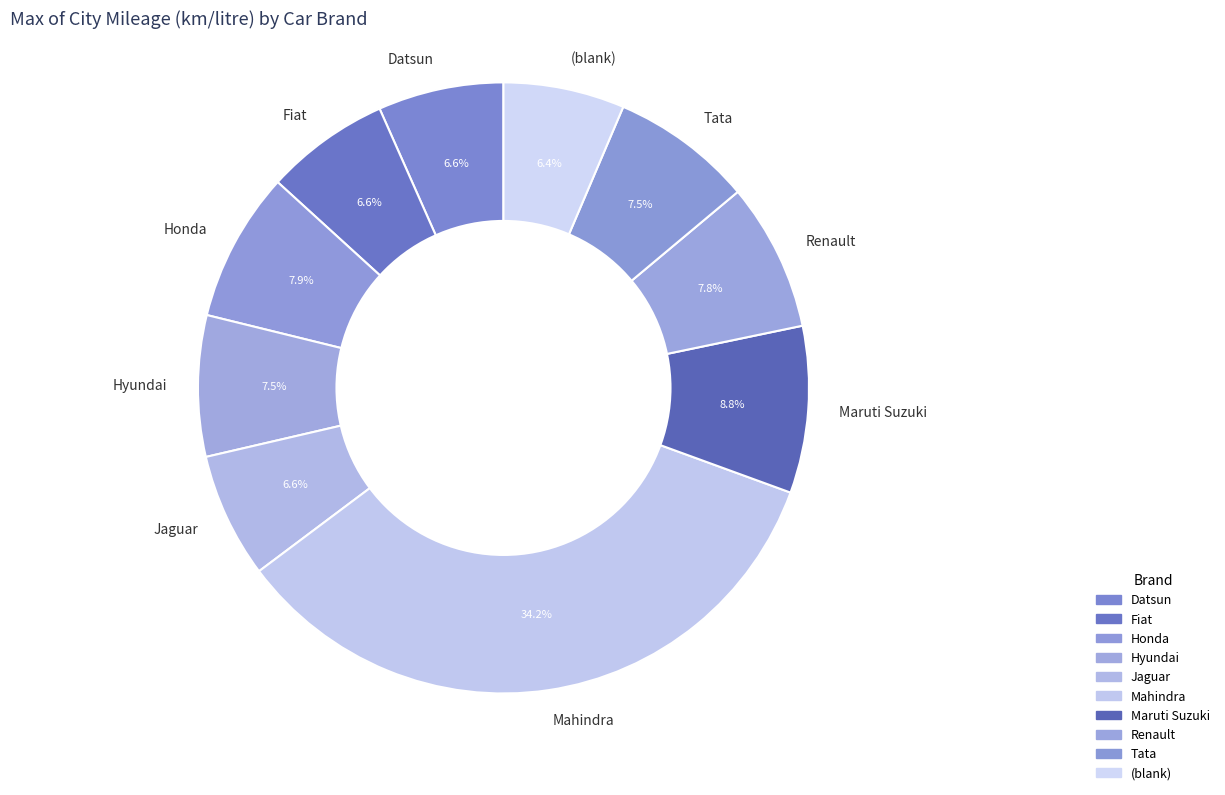

How many segments does this pie chart have?

10